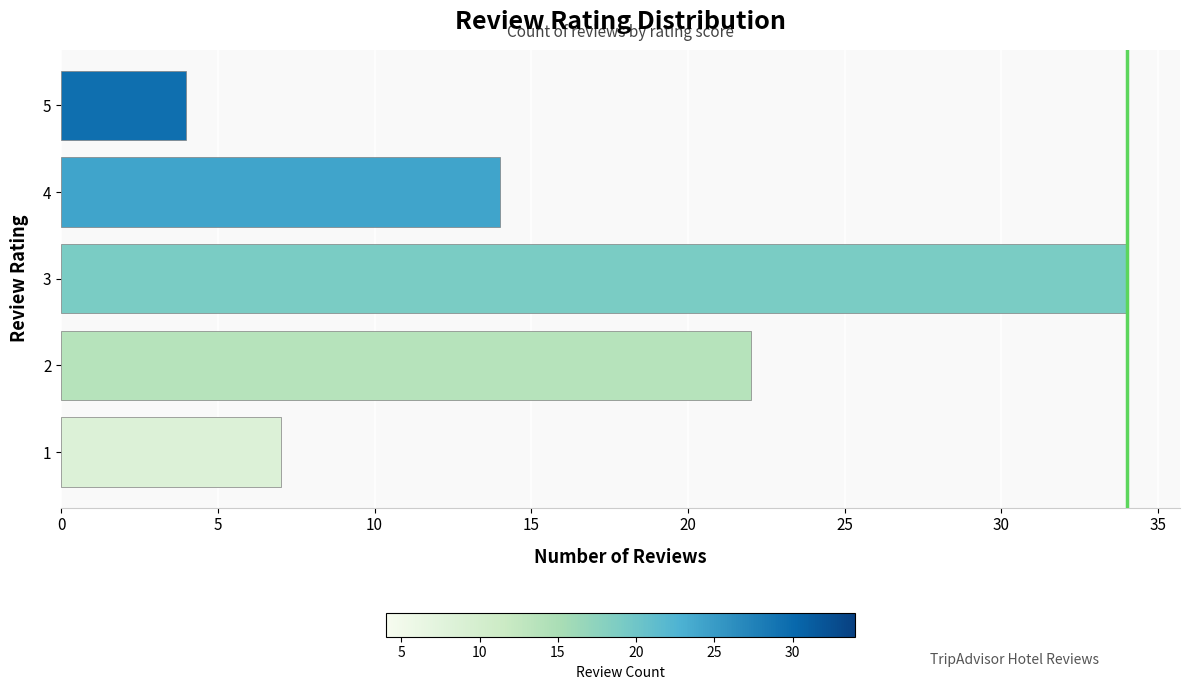

Reading bottom to top, transcribe all the data shown in this chart.

7	22	34	14	4